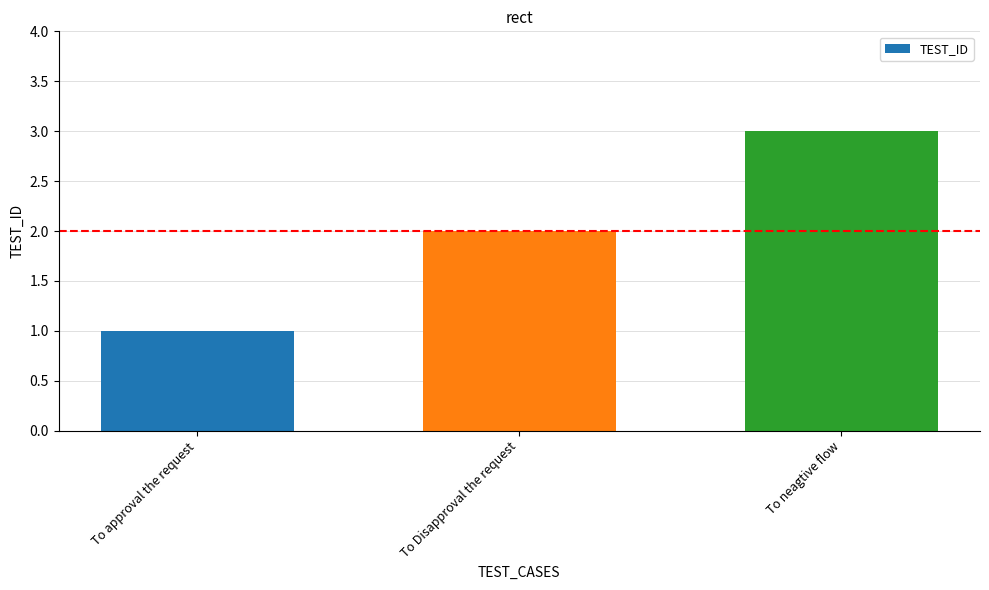

What is the sum of the values at To Disapproval the request and To neagtive flow?

5